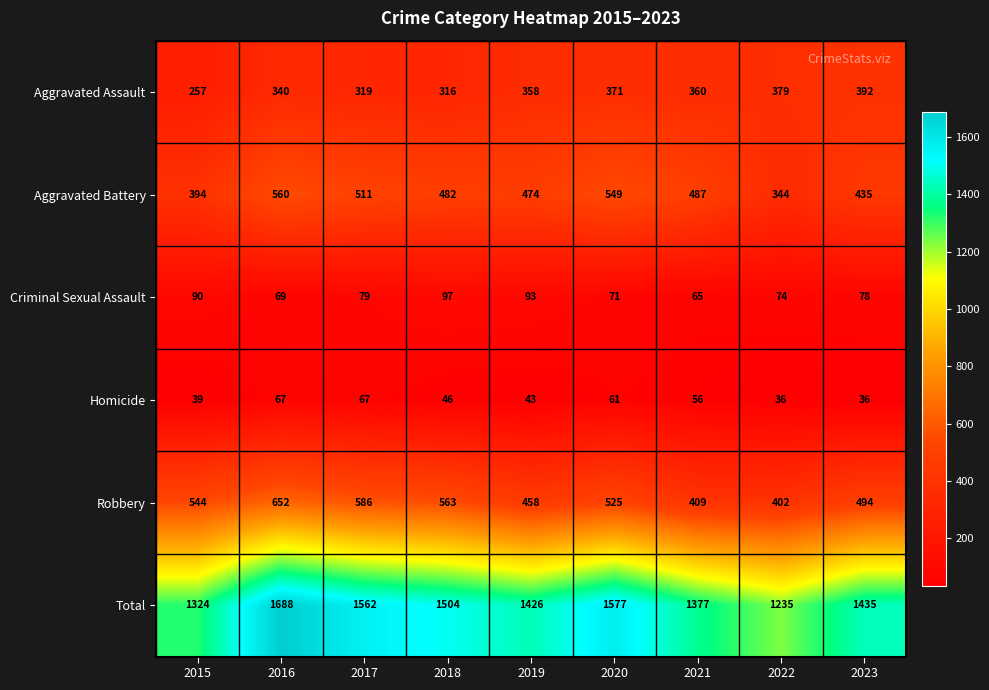

Which series has the widest spread of values?

Total